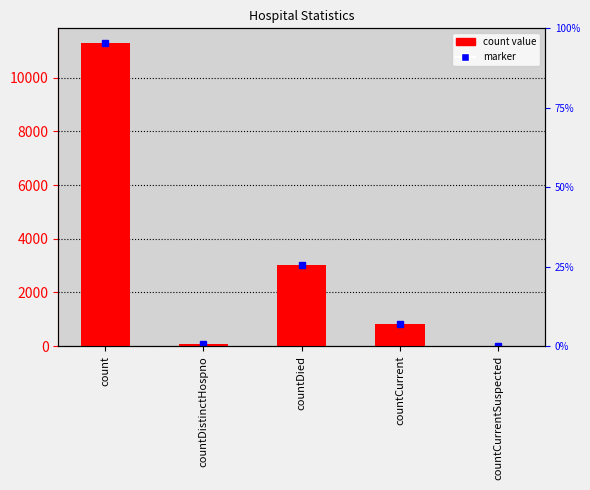

Which label corresponds to the smallest value in the chart?

countCurrentSuspected